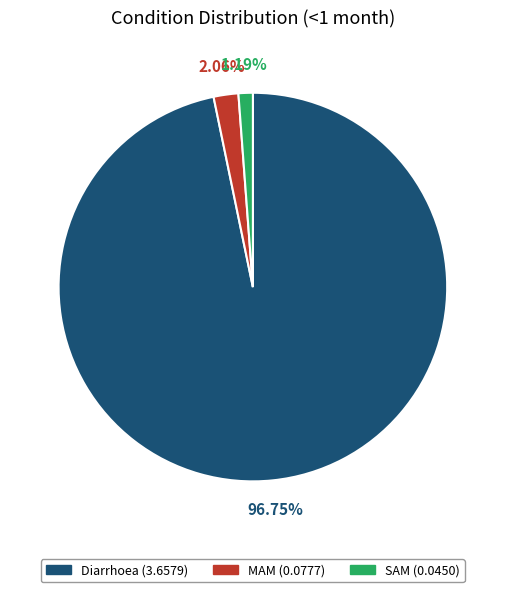

Combined, what portion of the pie is SAM and MAM?

3.2%